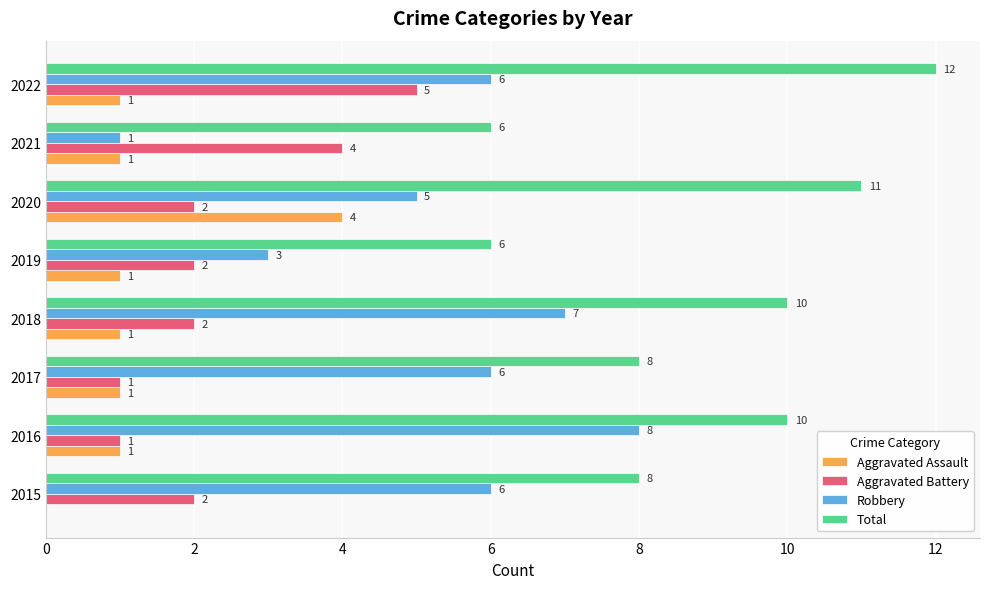

How many Aggravated Battery values are between 2 and 4?

5